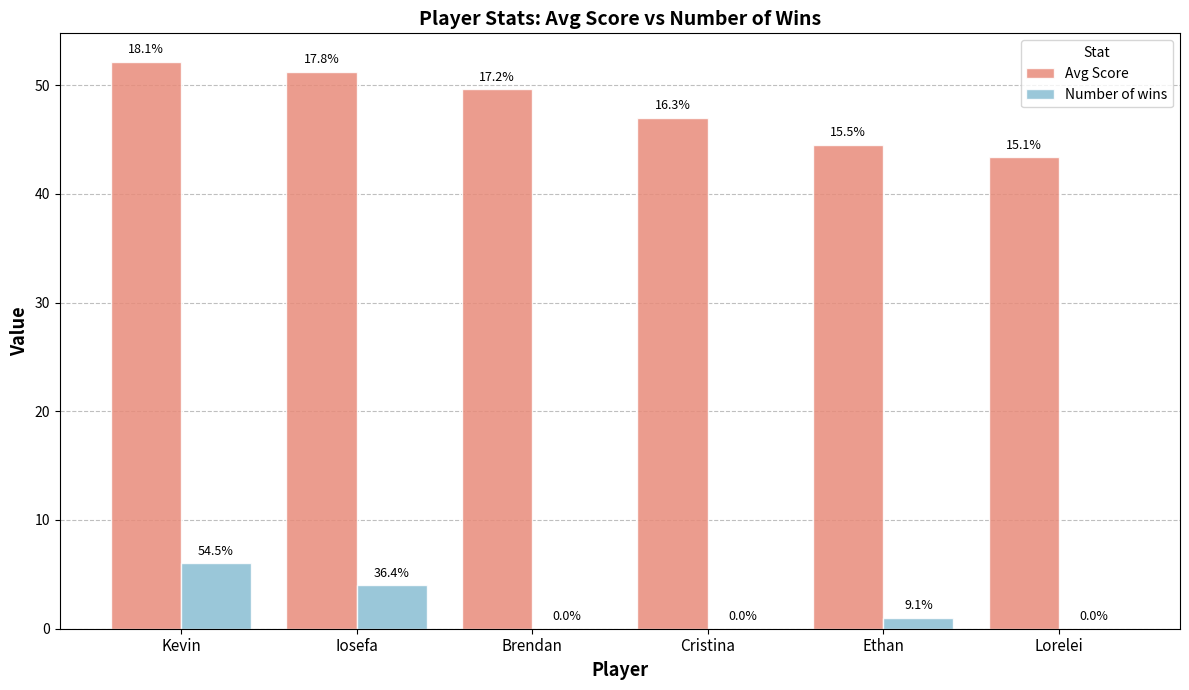

What is the value of the Number of wins bar at the 5th from the left?

1.0